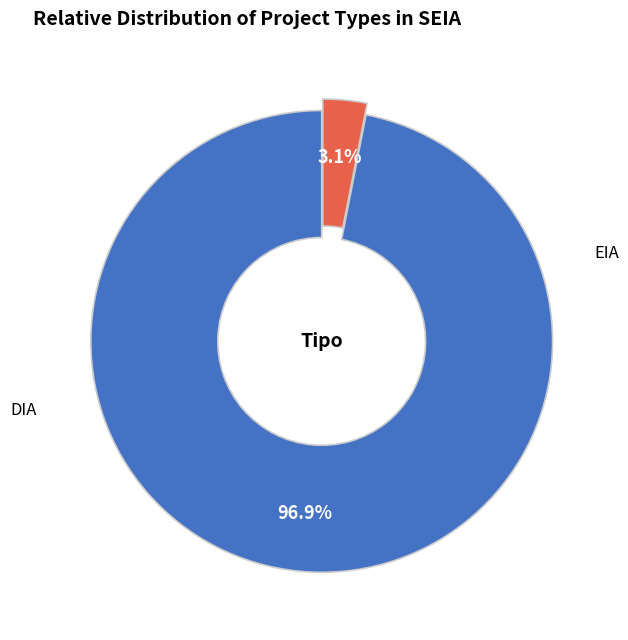

To the nearest percent, what is the difference between the largest and smallest slice percentages?

94%